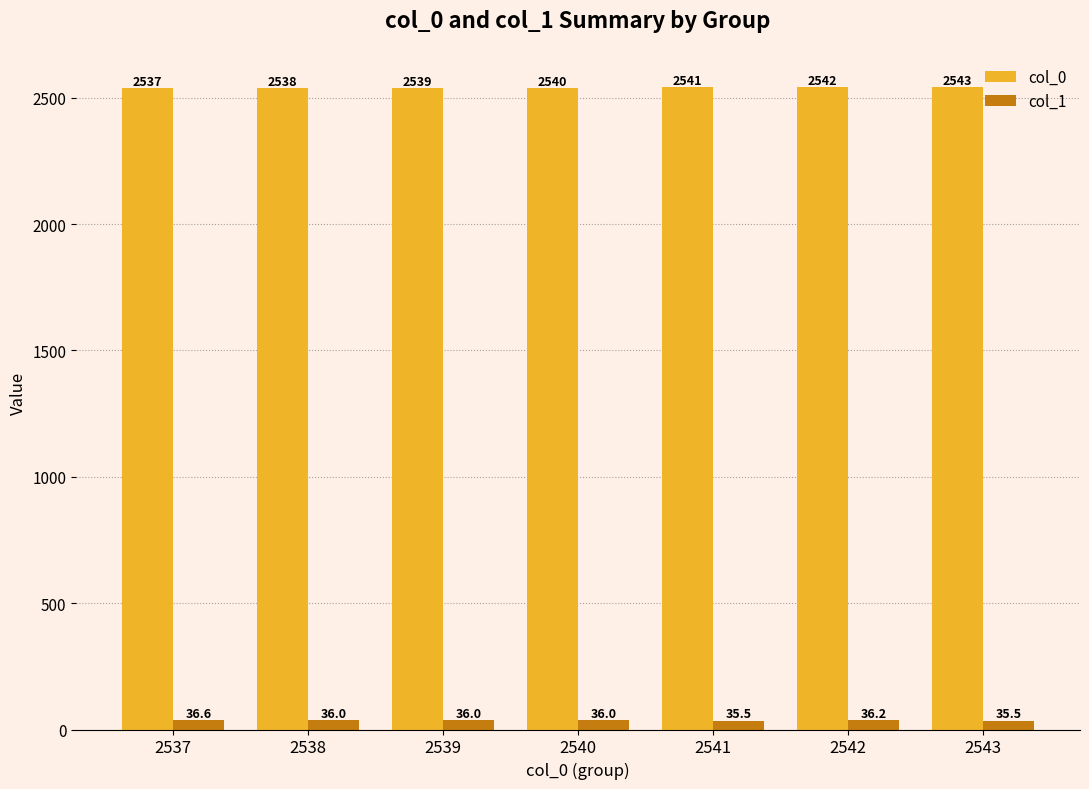

Are the bars grouped side by side (vs. stacked)?

Yes